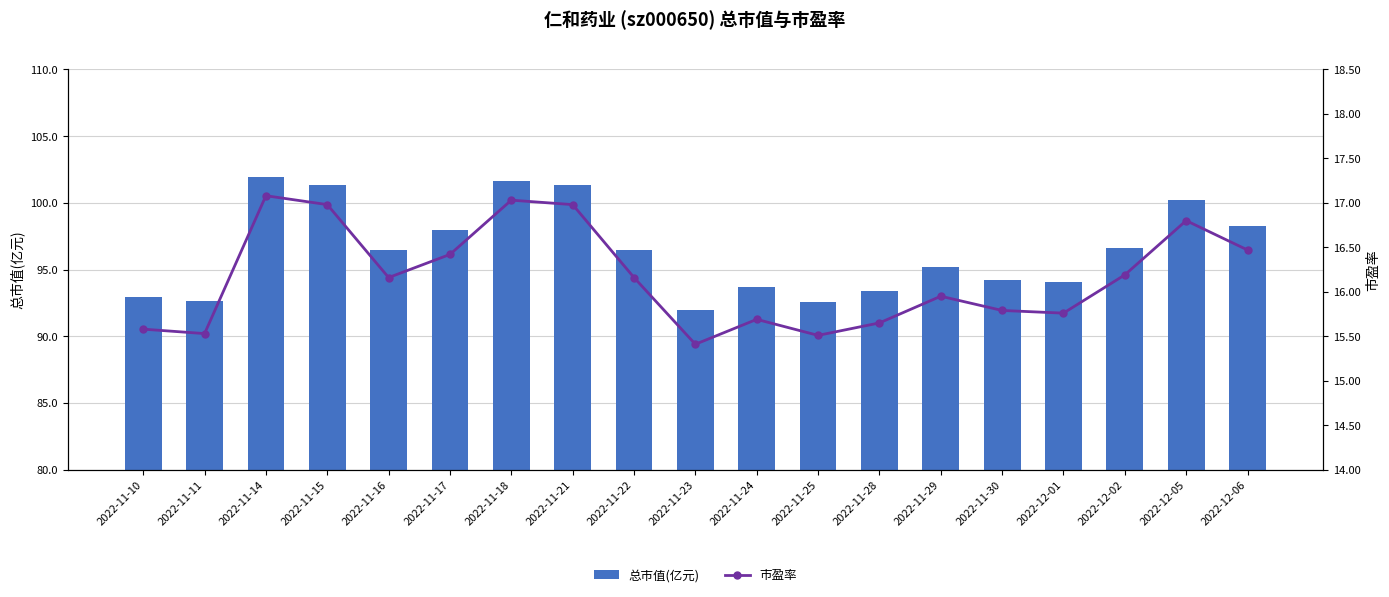

At which label does 总市值(亿元) reach its minimum?

2022-11-23